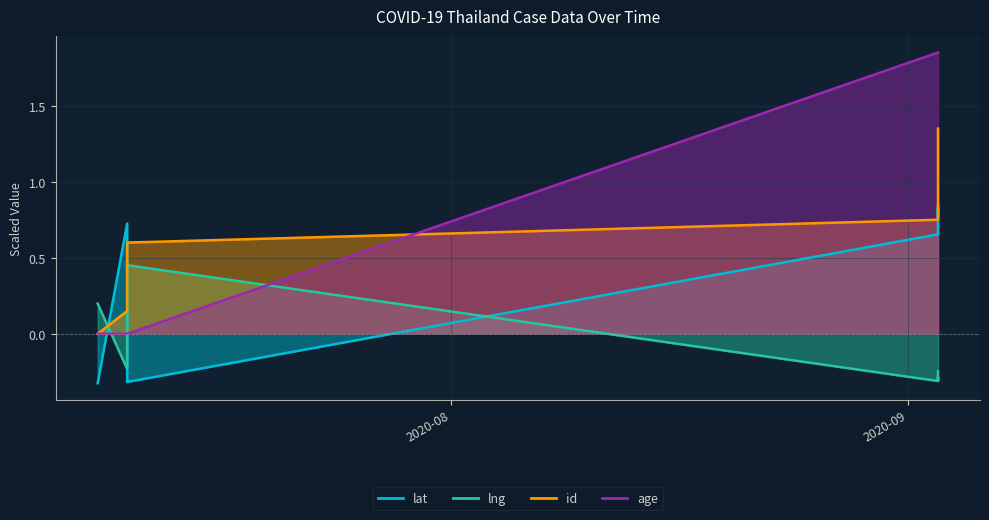

At how many categories does at least one series exceed 0?

10